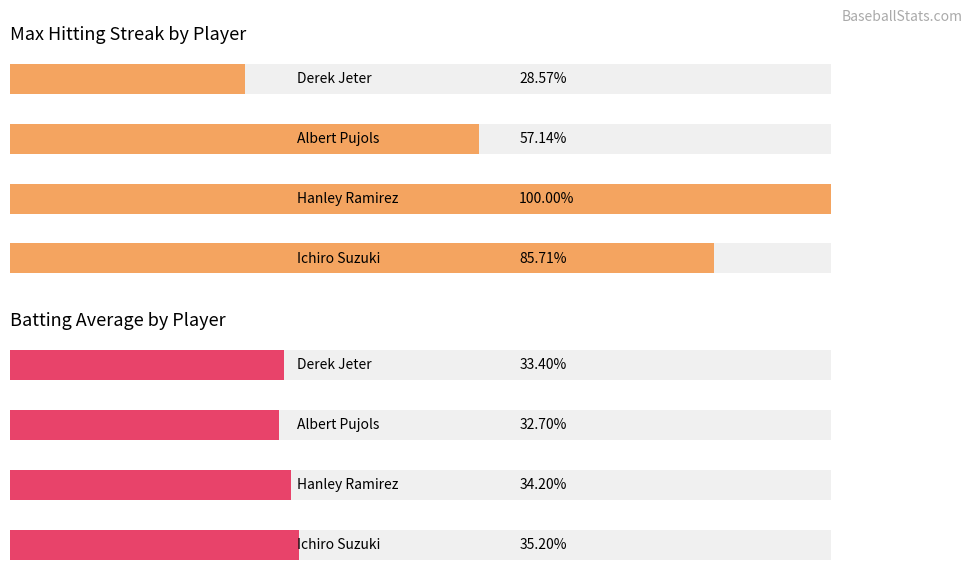

Are the bars grouped side by side (vs. stacked)?

Yes